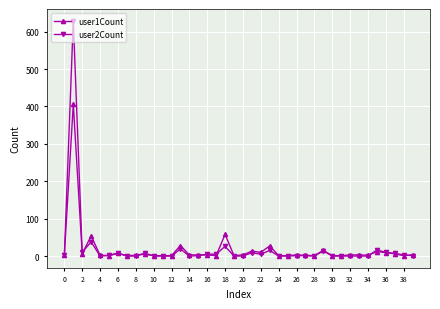

Which series has the largest range (max minus min)?

user2Count